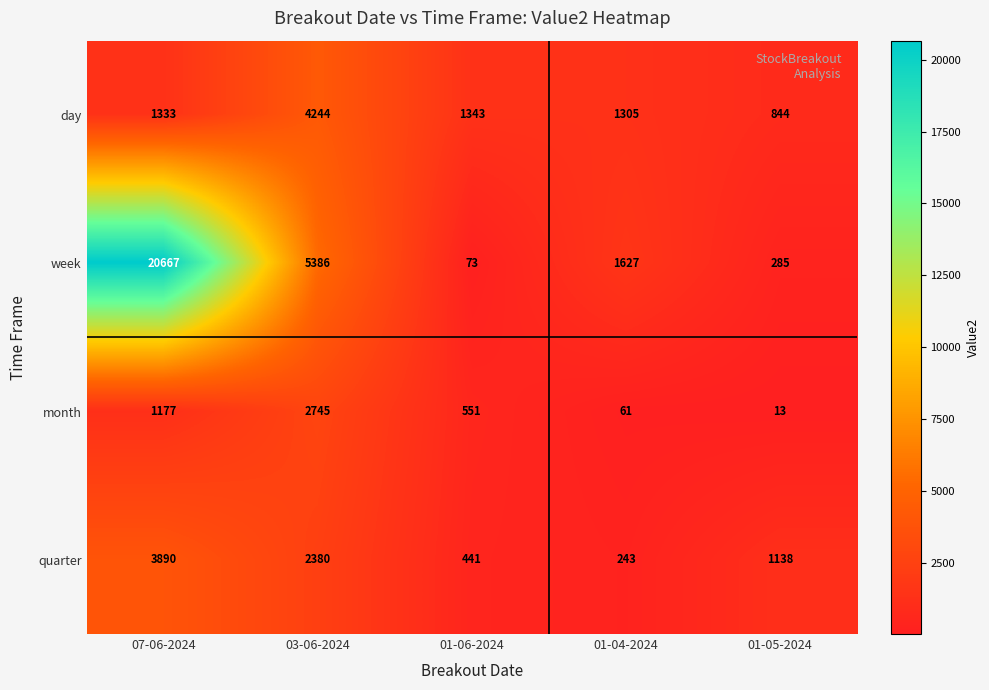

What is the total value across all series at 03-06-2024?

14755